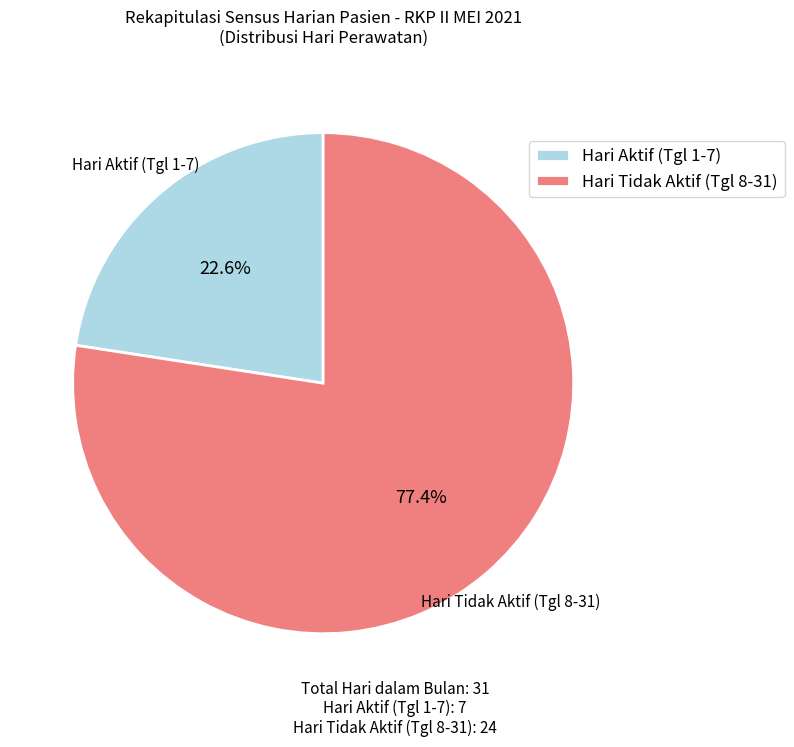

Which category has the biggest portion of the pie?

Hari Tidak Aktif (Tgl 8-31)